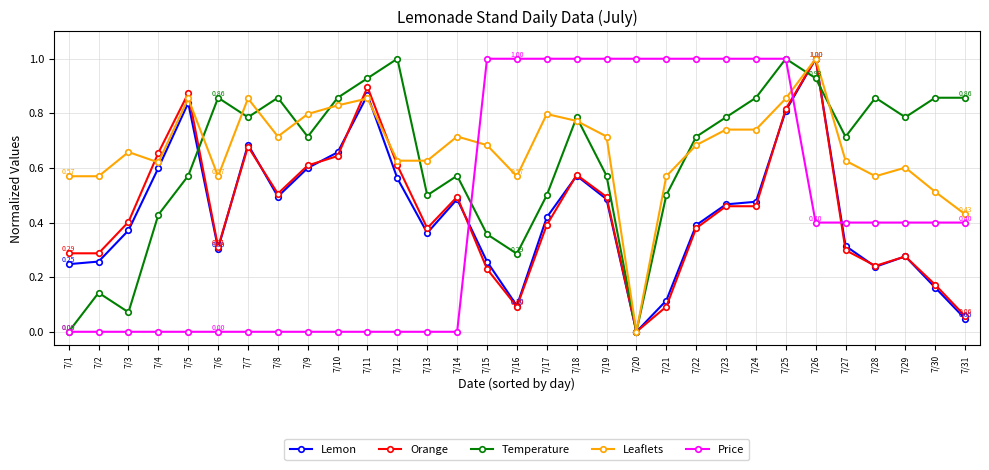

True or false: Price and Orange cross at least once.

True